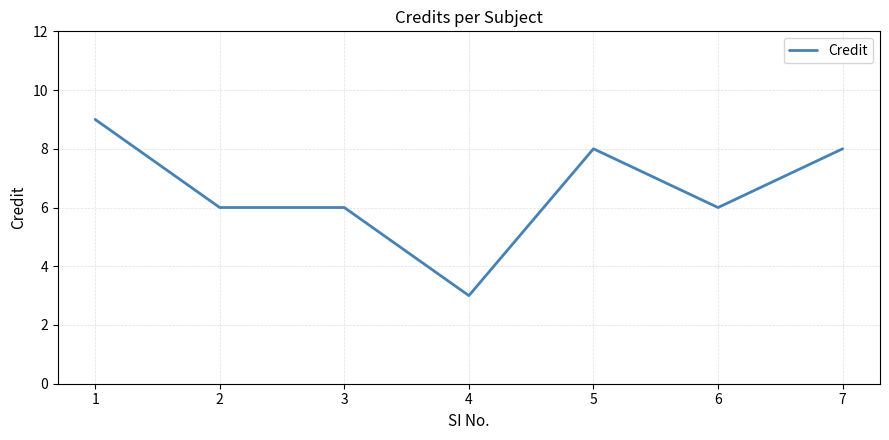

Reading left to right, list all the values displayed in this chart.

9	6	6	3	8	6	8